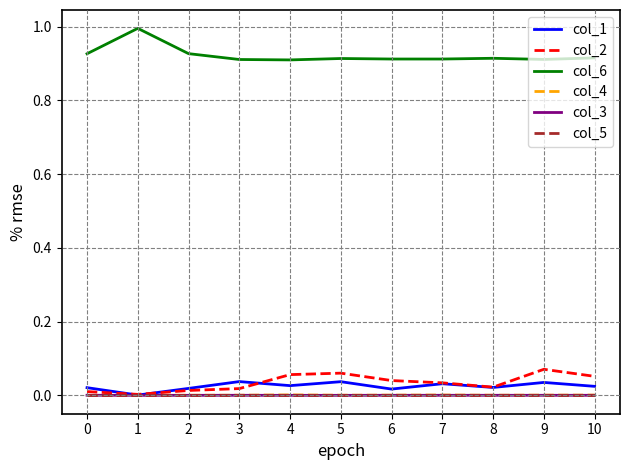

True or false: col_1 and col_6 intersect in this chart.

False